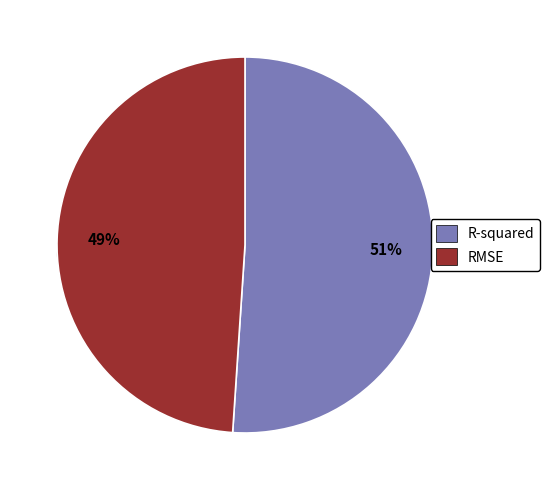

How much of the chart is everything except RMSE?

51.0%